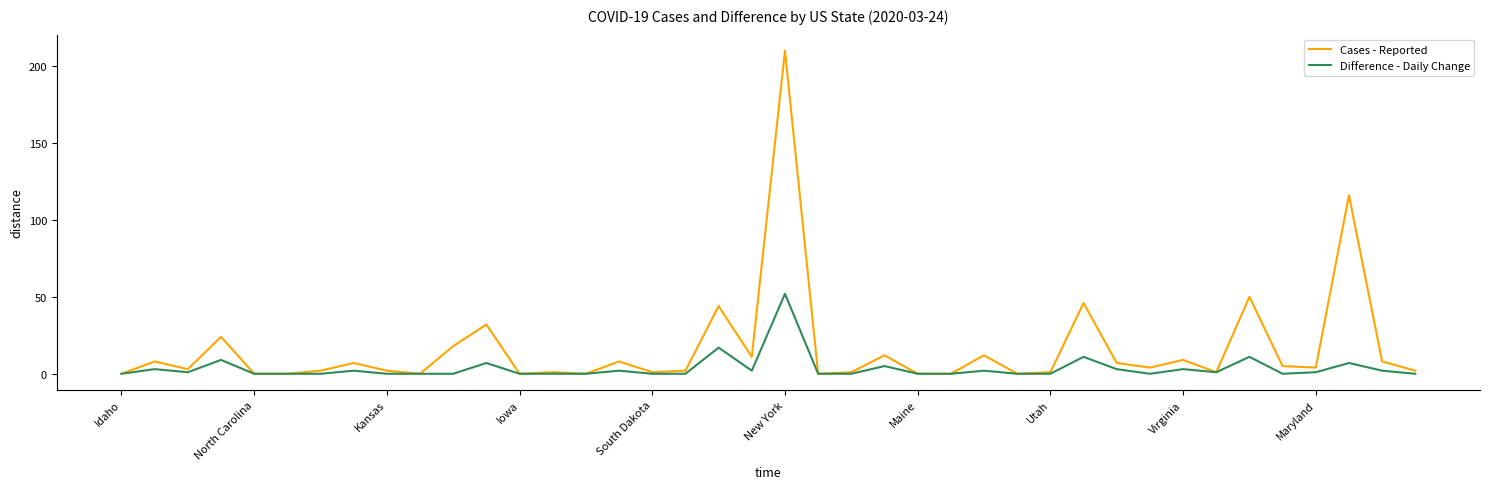

Rank the series by their maximum value, from lowest to highest.

Difference - Daily Change, Cases - Reported